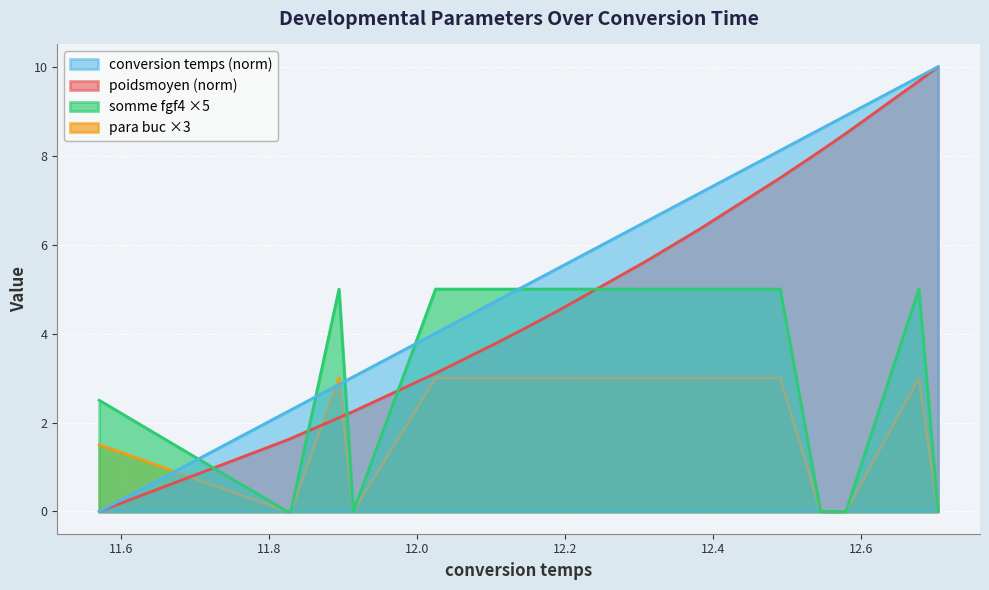

Reading left to right, transcribe all the data shown in this chart.

conversion temps: 11.5706609033521=0.0	11.8244785758158=2.2	11.8296084695519=2.3	11.8946127866465=2.9	11.9140153411135=3.0	12.0251167035319=4.0	12.1031037749915=4.7	12.1115147321487=4.8	12.1487744646212=5.1	12.1811167964277=5.4	12.1970255392524=5.5	12.3112148179967=6.5	12.3828080152362=7.2	12.4908498751416=8.1	12.5453454004559=8.6	12.5796323153472=8.9	12.6782941894956=9.8	12.7041885417224=10.0
poidsmoyen: 11.5706609033521=0.0	11.8244785758158=1.6	11.8296084695519=1.6	11.8946127866465=2.1	11.9140153411135=2.2	12.0251167035319=3.1	12.1031037749915=3.8	12.1115147321487=3.8	12.1487744646212=4.1	12.1811167964277=4.4	12.1970255392524=4.6	12.3112148179967=5.6	12.3828080152362=6.4	12.4908498751416=7.5	12.5453454004559=8.1	12.5796323153472=8.5	12.6782941894956=9.7	12.7041885417224=10.0
somme fgf4: 11.5706609033521=1.5	11.8244785758158=0.0	11.8296084695519=0.0	11.8946127866465=3.0	11.9140153411135=0.0	12.0251167035319=3.0	12.1031037749915=3.0	12.1115147321487=3.0	12.1487744646212=3.0	12.1811167964277=3.0	12.1970255392524=3.0	12.3112148179967=3.0	12.3828080152362=3.0	12.4908498751416=3.0	12.5453454004559=0.0	12.5796323153472=0.0	12.6782941894956=3.0	12.7041885417224=0.0
para buc: 11.5706609033521=2.5	11.8244785758158=0.0	11.8296084695519=0.0	11.8946127866465=5.0	11.9140153411135=0.0	12.0251167035319=5.0	12.1031037749915=5.0	12.1115147321487=5.0	12.1487744646212=5.0	12.1811167964277=5.0	12.1970255392524=5.0	12.3112148179967=5.0	12.3828080152362=5.0	12.4908498751416=5.0	12.5453454004559=0.0	12.5796323153472=0.0	12.6782941894956=5.0	12.7041885417224=0.0